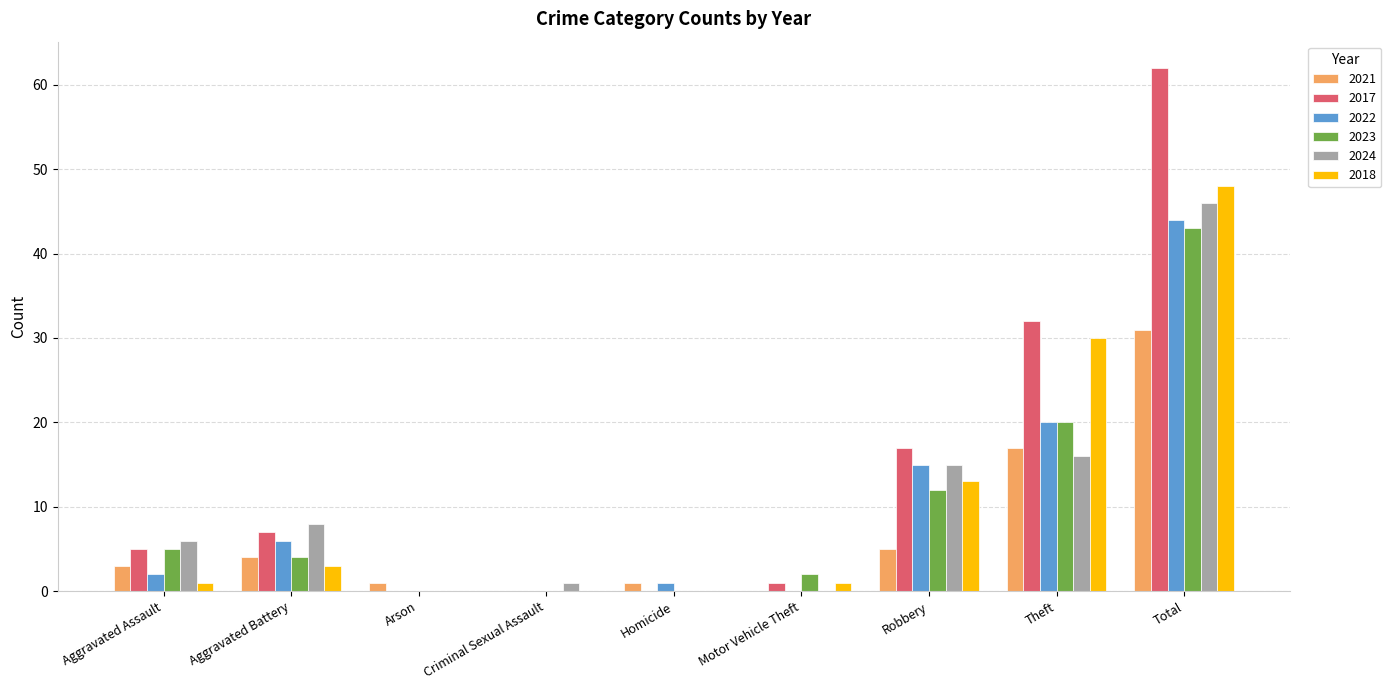

What is the sum of all 2023 values?

86